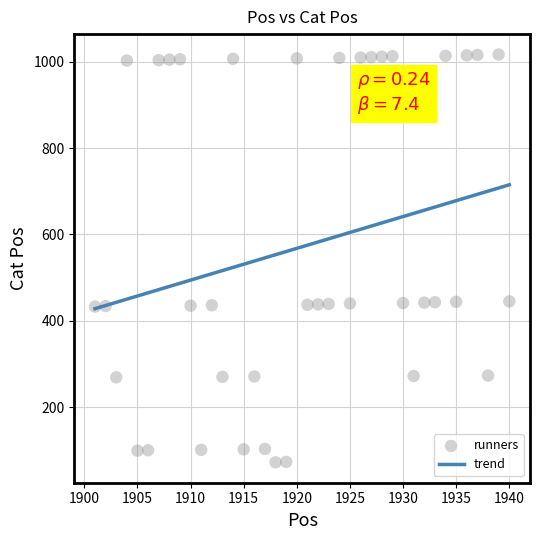

What is the range of Y values (max minus min)?

945